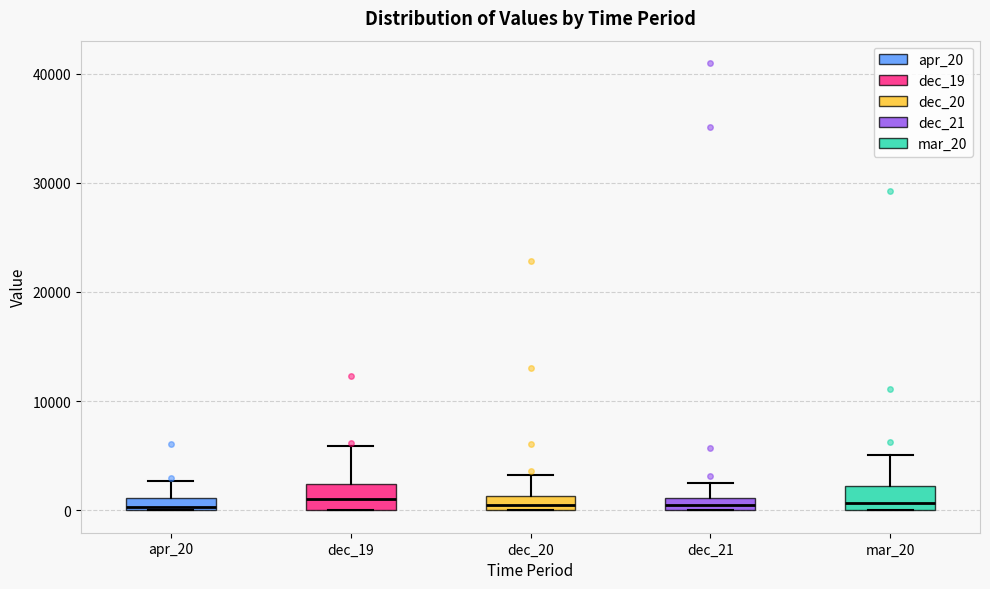

Where does the upper whisker of the box for dec_21 end on the y-axis? The values are not printed on the chart, so give them approximately, as read against the axis.

2000